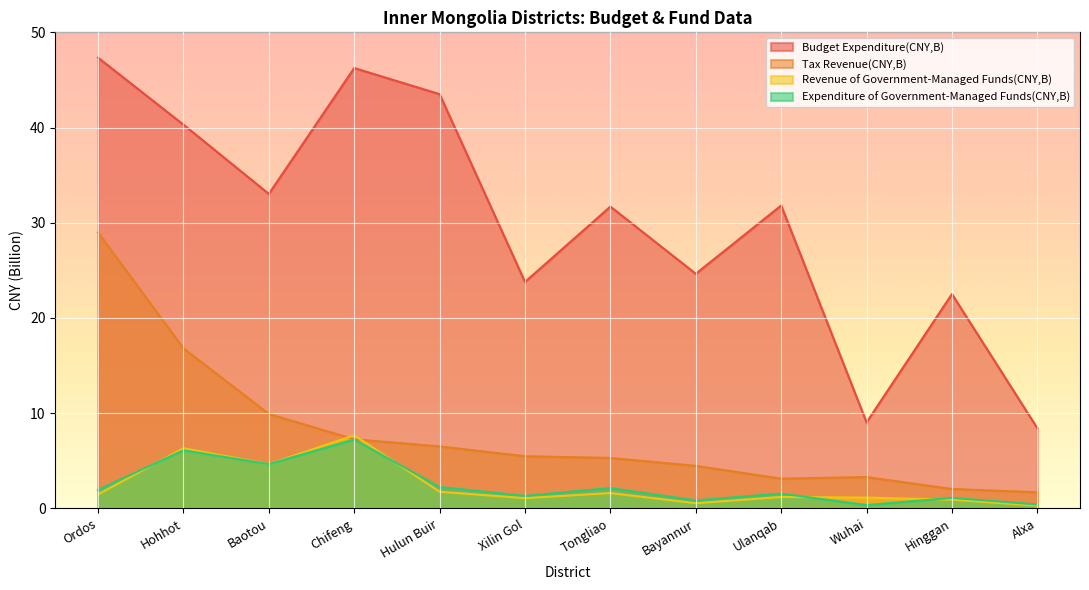

Which series changed the most between Tongliao and Wuhai?

Budget Expenditure(CNY,B)